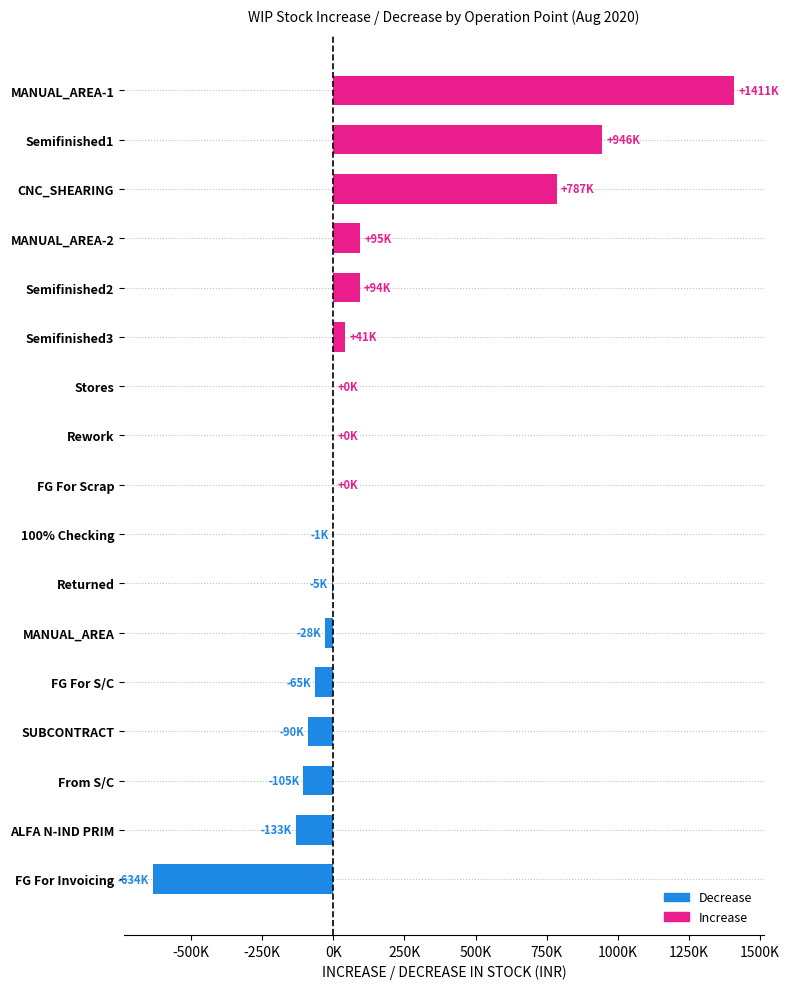

Where is the data nearest to the value 388429?

MANUAL_AREA-2